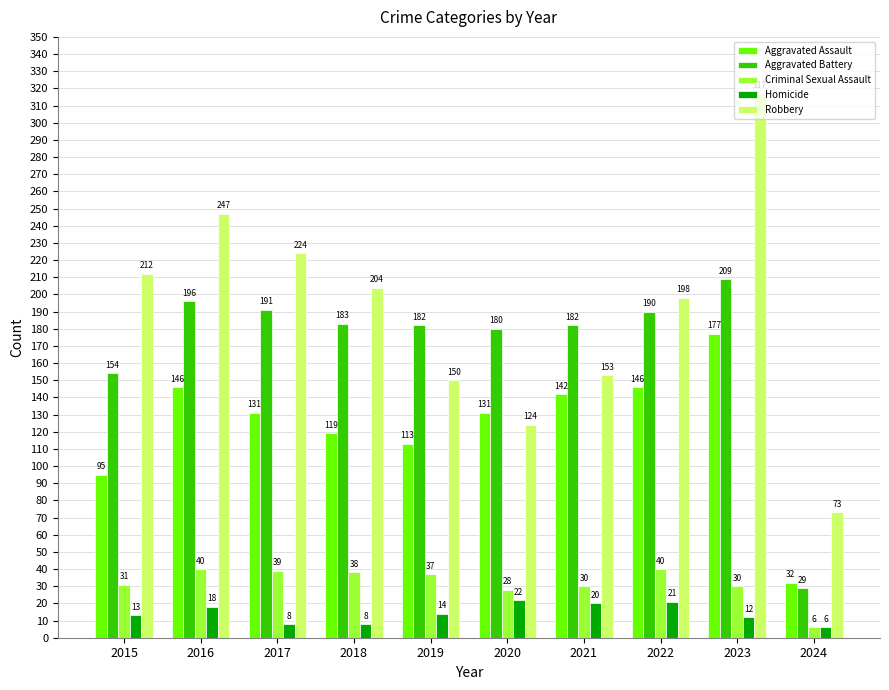

What is the difference between the maximum and second lowest values in the Criminal Sexual Assault series?

12